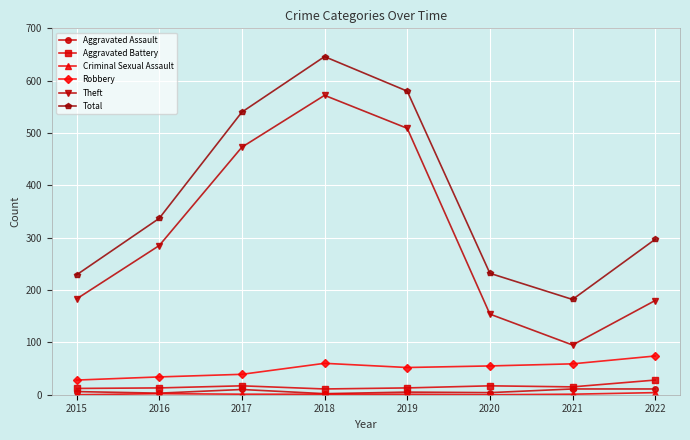

How many distinct data groups are displayed?

6